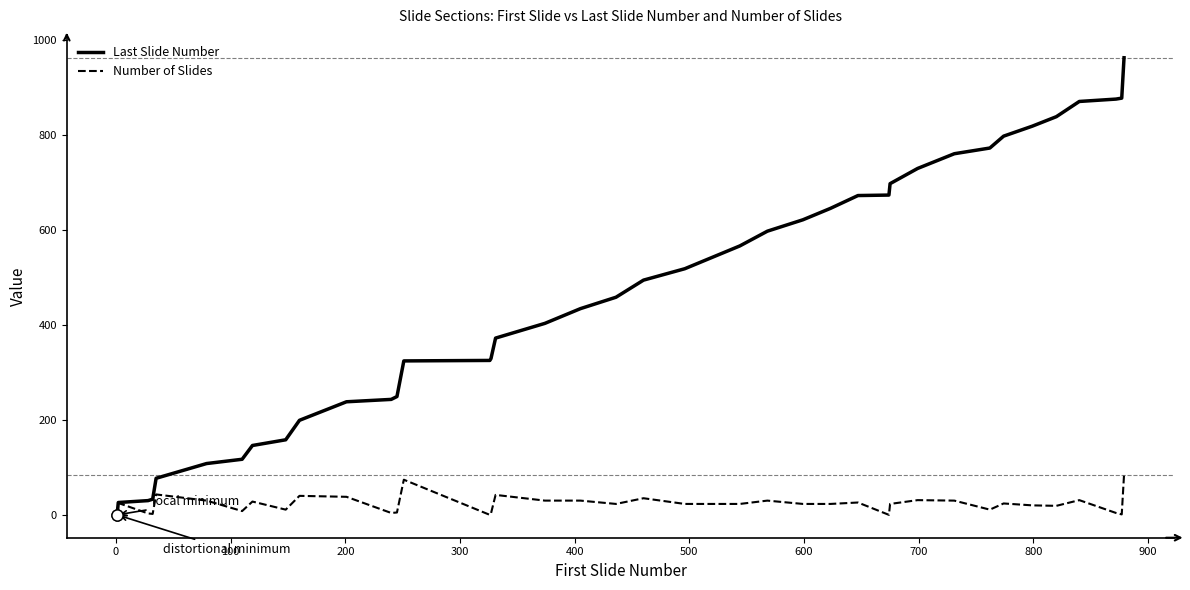

List the series in order of their peak value, highest first.

Last Slide Number, Number of Slides